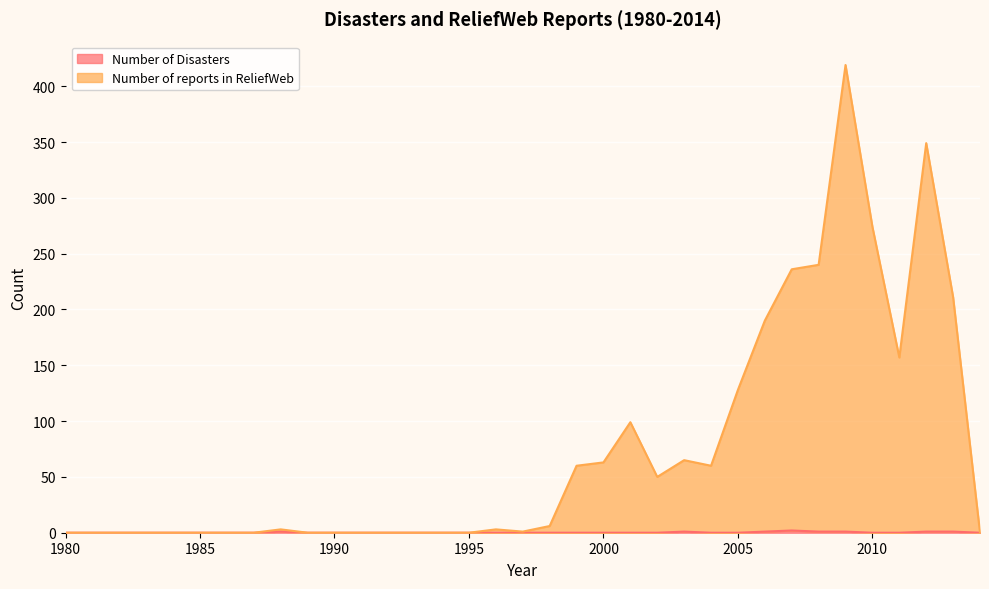

How many interior local peaks does the Number of Disasters series have?

3